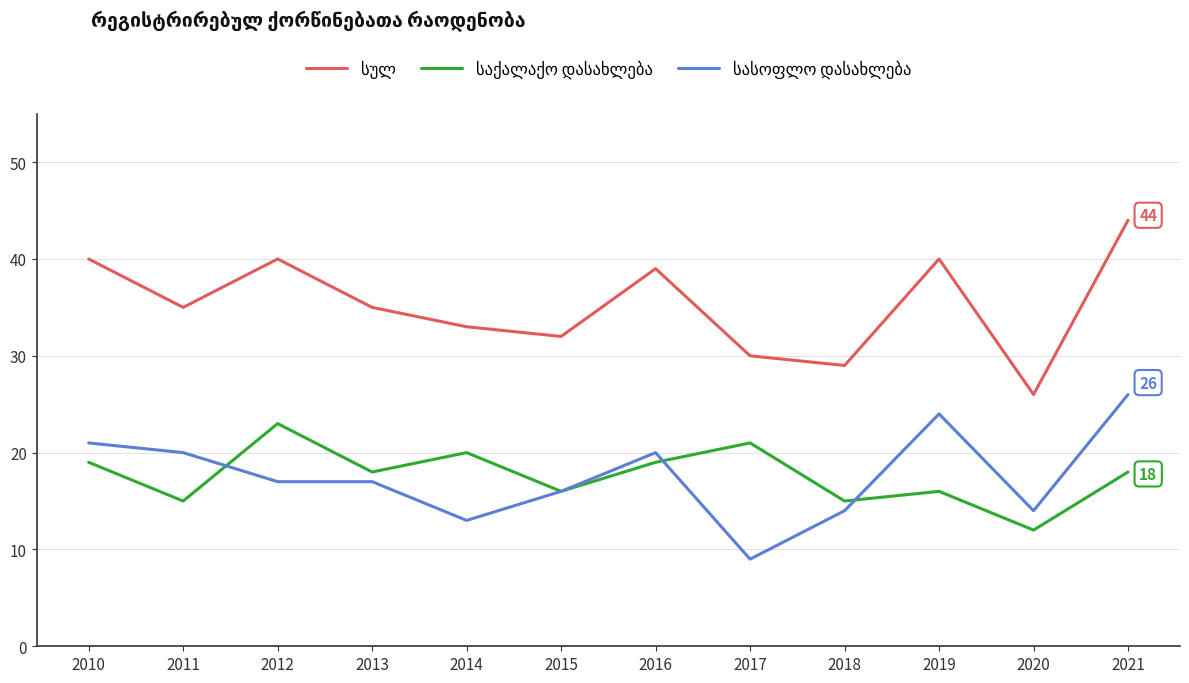

What is the difference between the highest and lowest values at 2012?

23